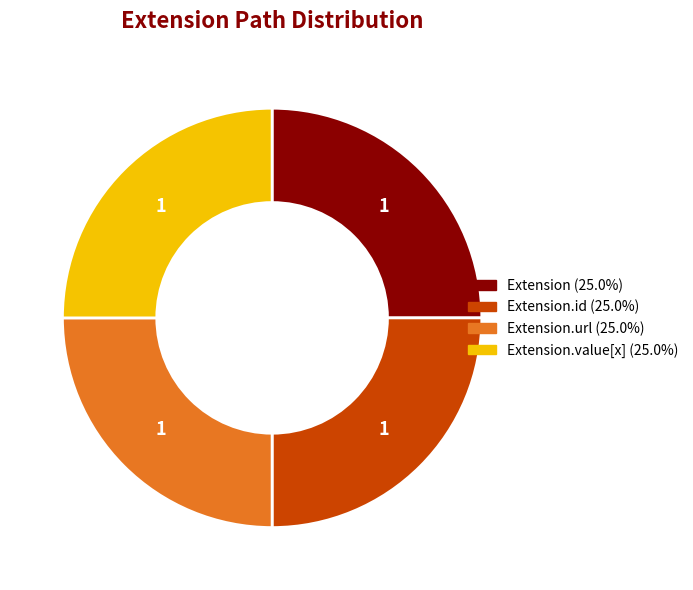

Is there a majority slice in this chart?

No